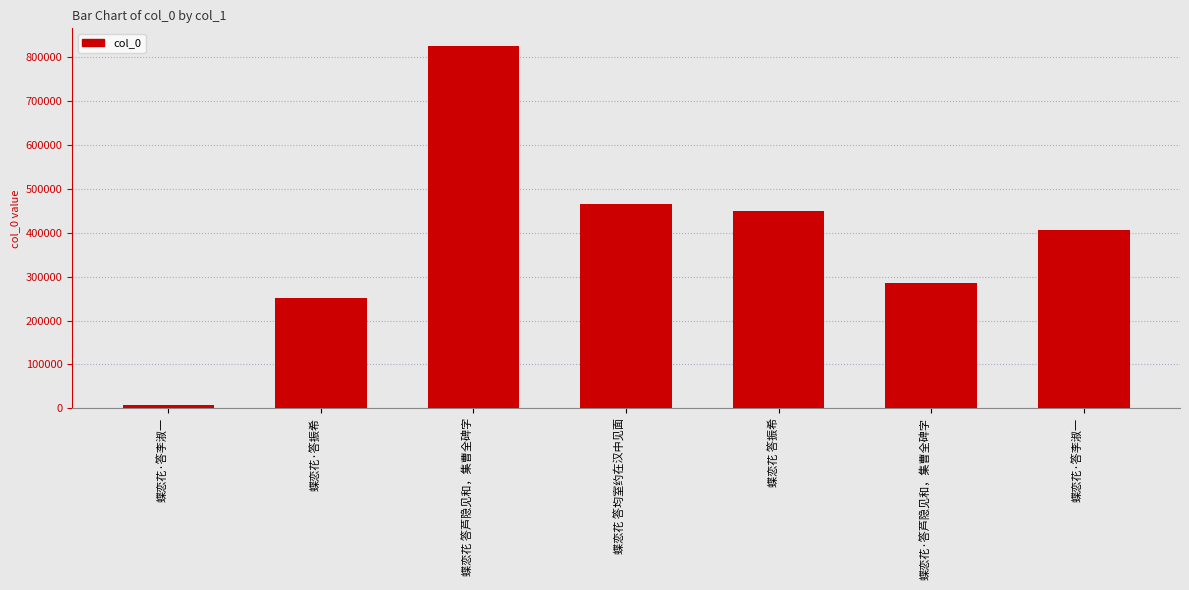

The value at 蝶恋花 答均室约在汉中见面 is 785786. True or false?

False